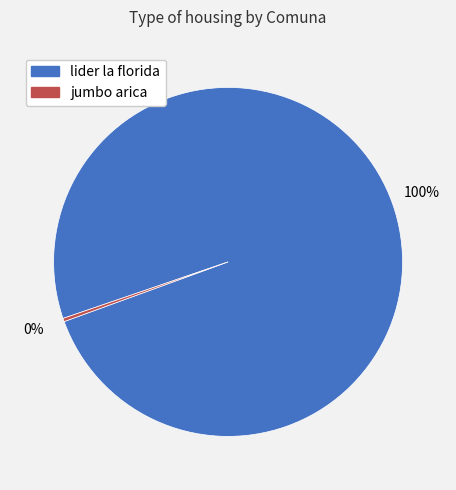

To the nearest percent, what is the combined percentage of jumbo arica and lider la florida?

100%